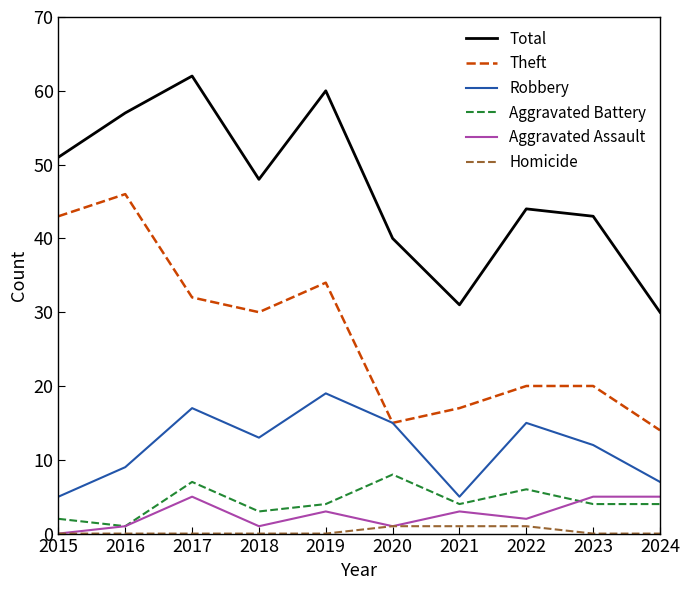

At 2018, list the series in order from smallest to largest.

Homicide, Aggravated Assault, Aggravated Battery, Robbery, Theft, Total